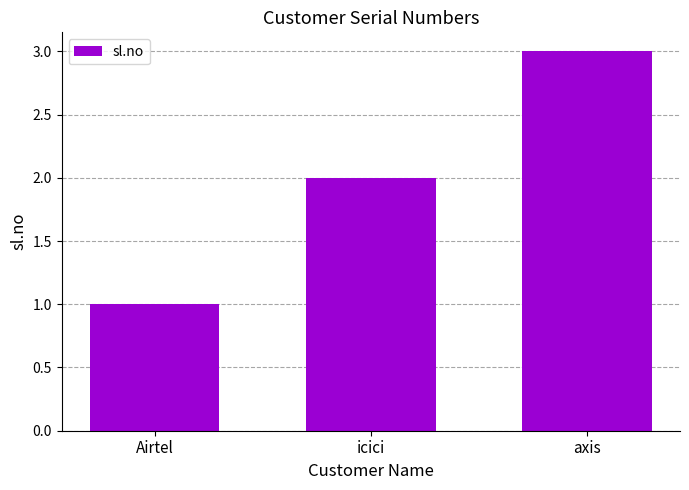

What position from the right is icici?

2